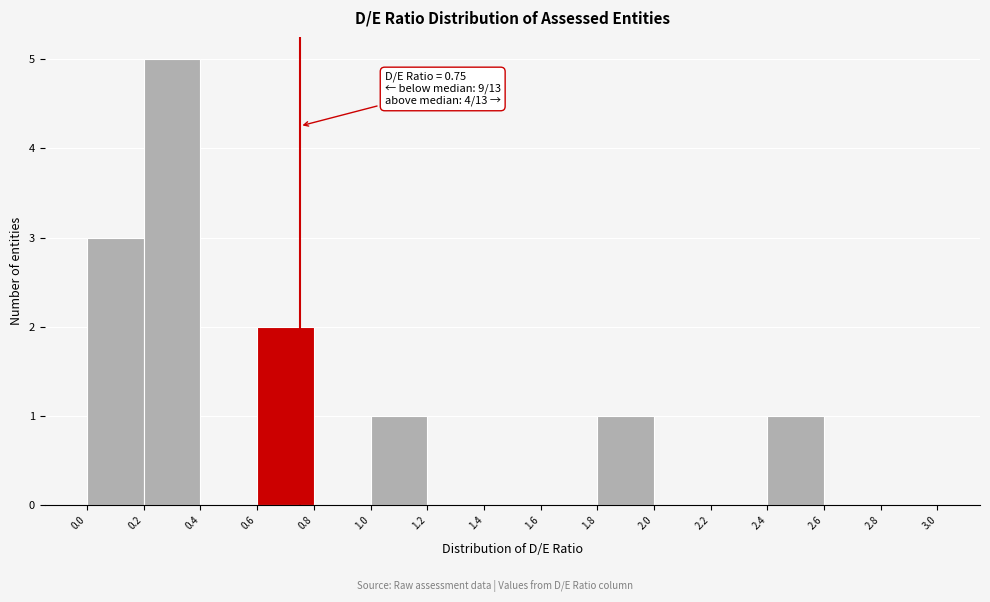

Which range on the x-axis has the tallest bar?

0.2 to 0.4